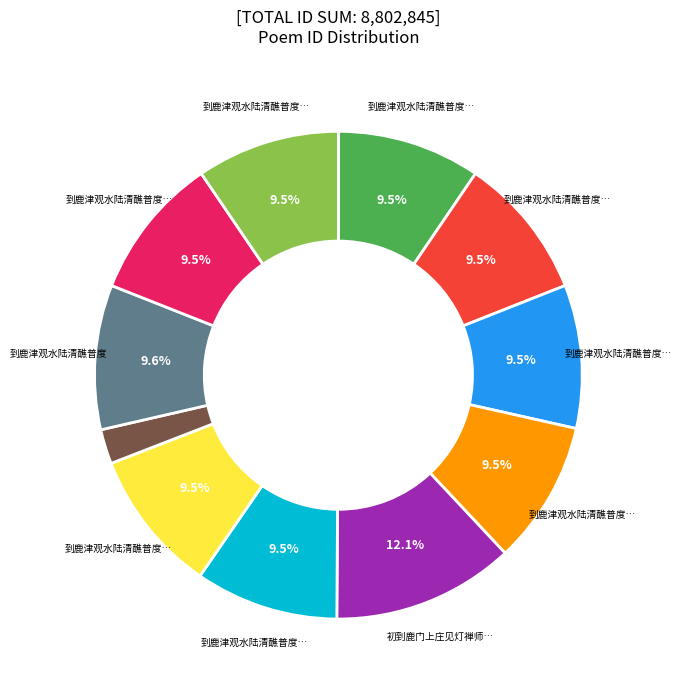

To the nearest percent, what is the average slice percentage?

9%